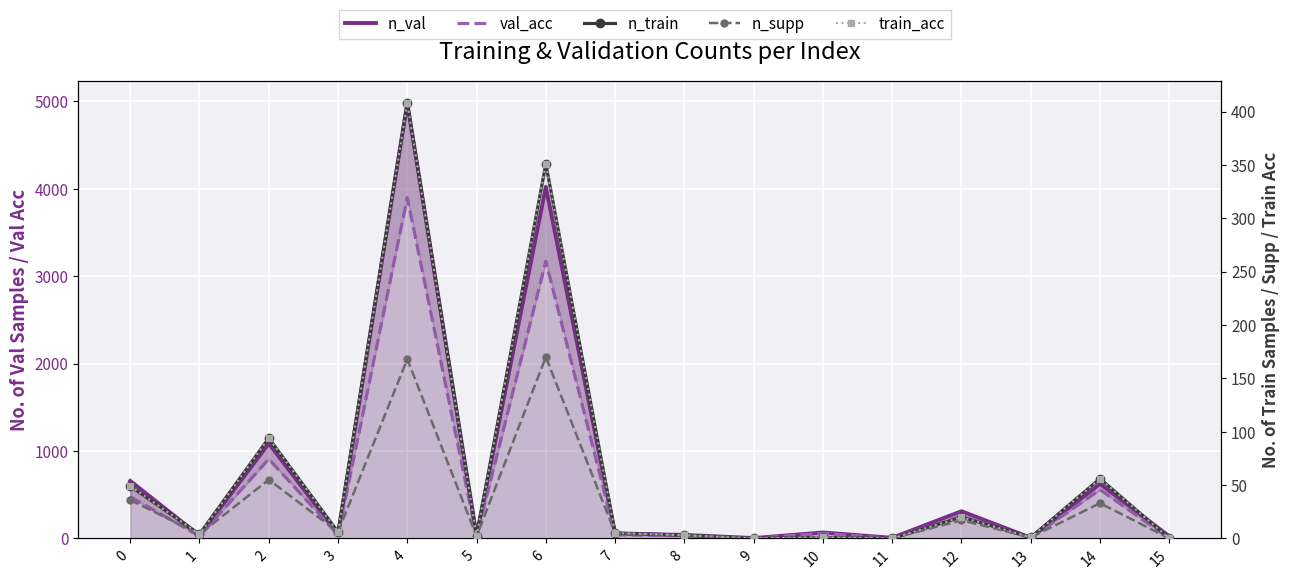

Where is the first local minimum for val_acc?

1